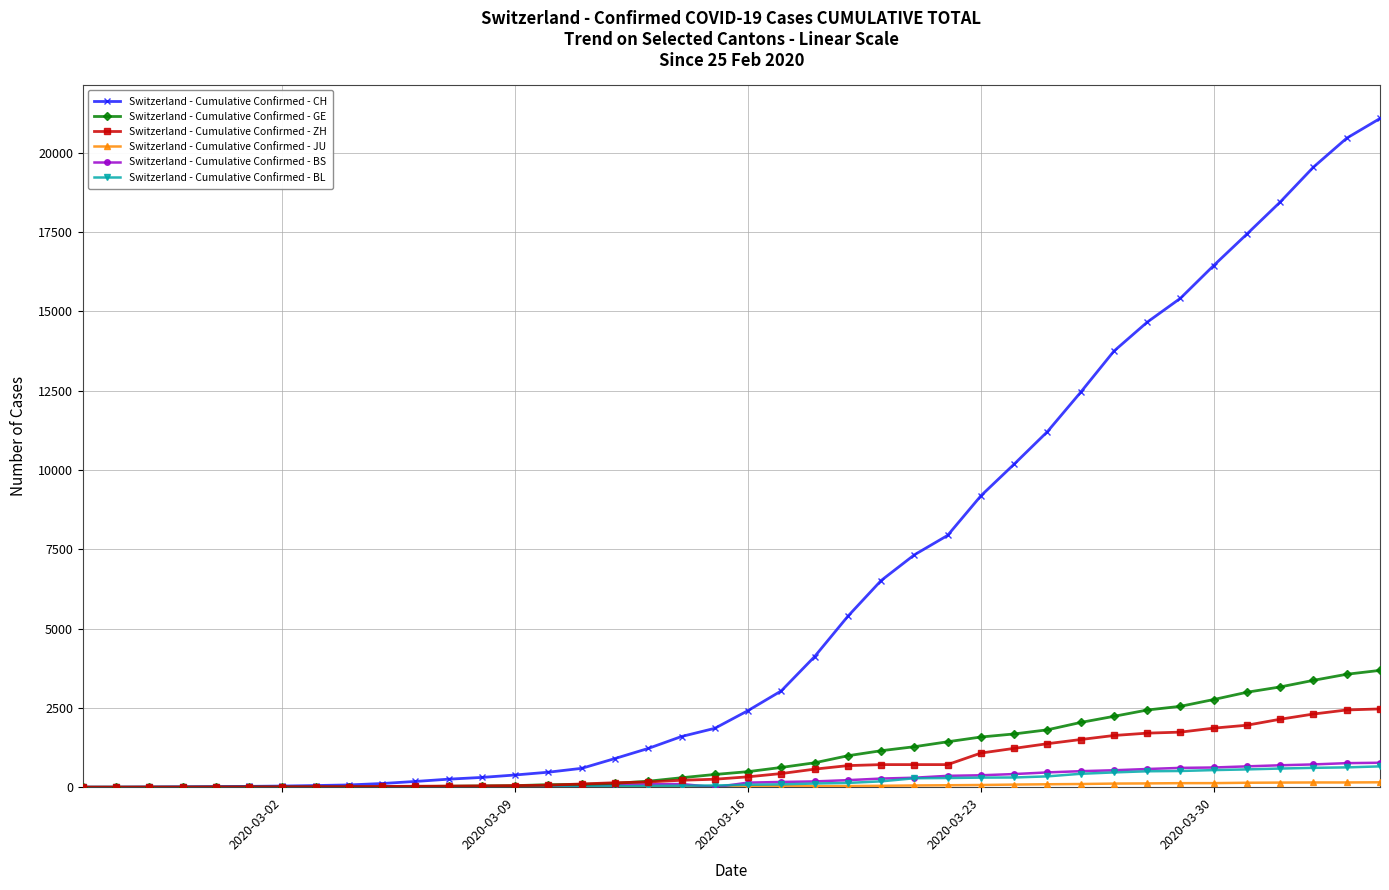

Which series has the largest range (max minus min)?

Switzerland - Cumulative Confirmed - CH